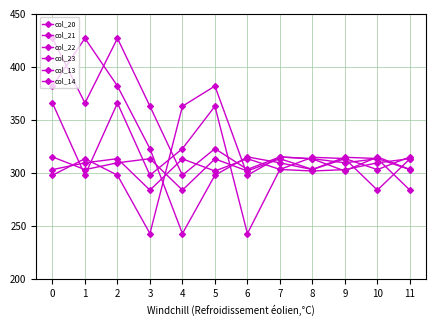

Reading left to right, what are all the values shown in this chart?

col_20: 382.0	427.0	382.0	323.0	243.0	298.0	315.2	309.7	303.3	313.6	284.0	313.4
col_21: 427.0	366.0	427.0	363.0	298.0	323.0	303.4	315.2	313.6	309.7	313.6	284.0
col_22: 366.0	298.0	366.0	298.0	323.0	363.0	243.0	303.4	302.0	303.3	309.7	313.6
col_23: 298.0	313.6	298.0	243.0	363.0	382.0	298.0	315.2	313.4	302.0	315.2	303.4
col_13: 303.3	309.7	313.6	284.0	313.4	302.0	313.6	303.4	314.9	313.8	303.3	315.2
col_14: 315.2	303.3	309.7	313.6	284.0	313.4	302.0	313.6	303.4	314.9	313.8	303.3